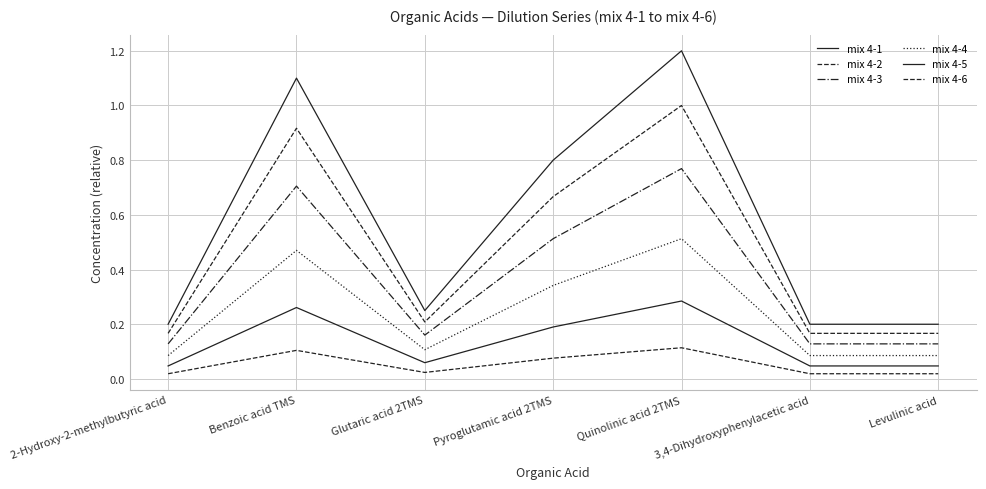

Count the mix 4-5 values in the range 0 to 1.

7